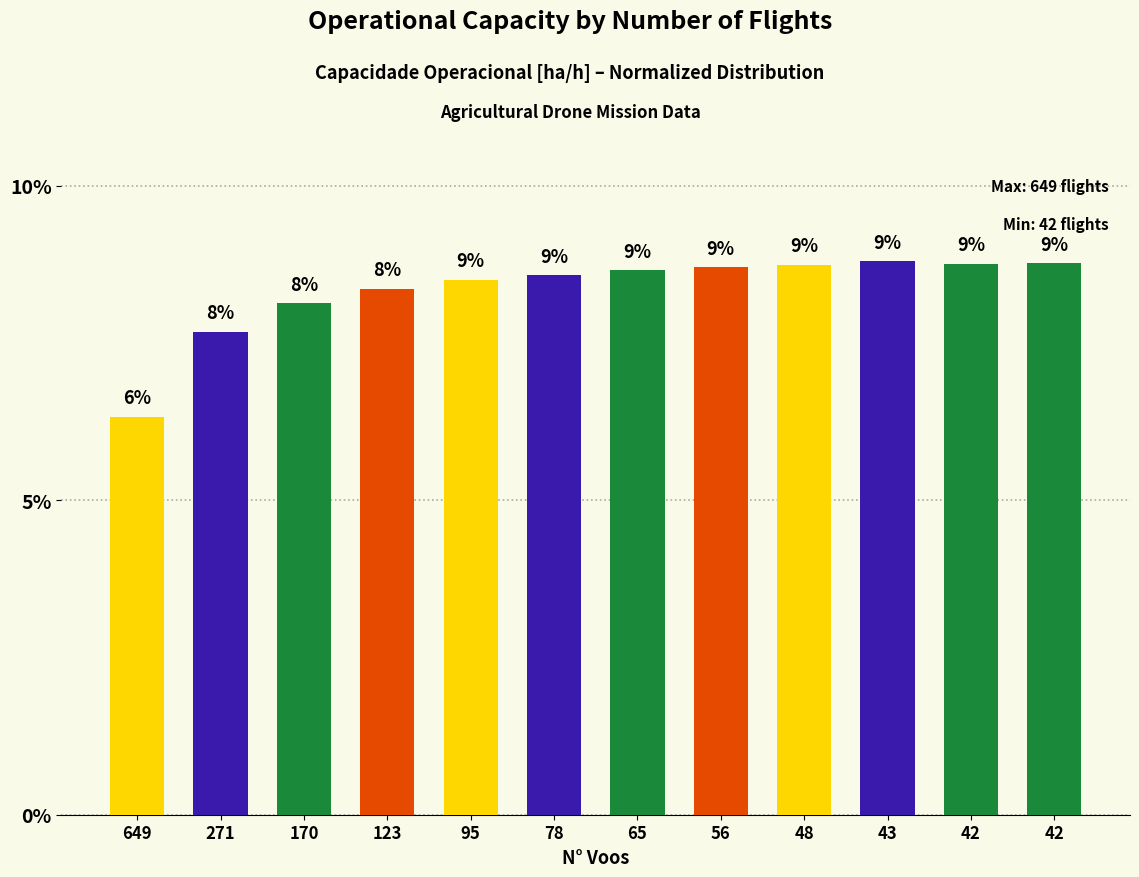

Reading right to left, what are all the values shown in this chart?

8.8	8.8	8.8	8.7	8.7	8.7	8.6	8.5	8.4	8.1	7.7	6.3